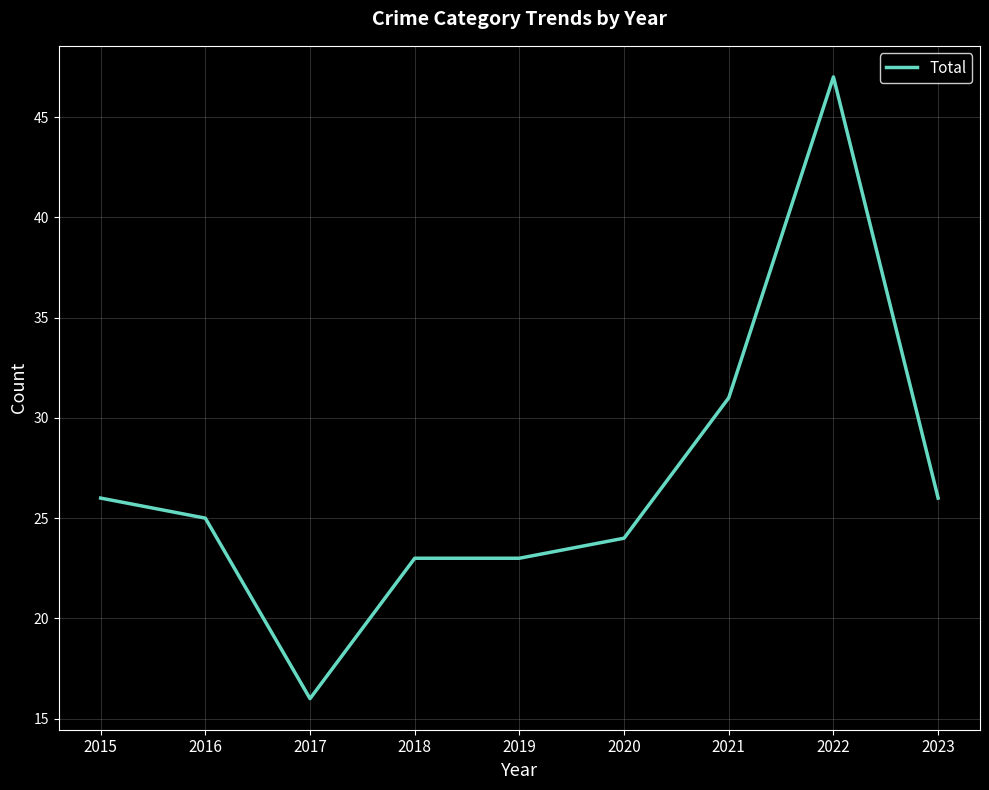

True or false: the data shows 26 at 2023.

True